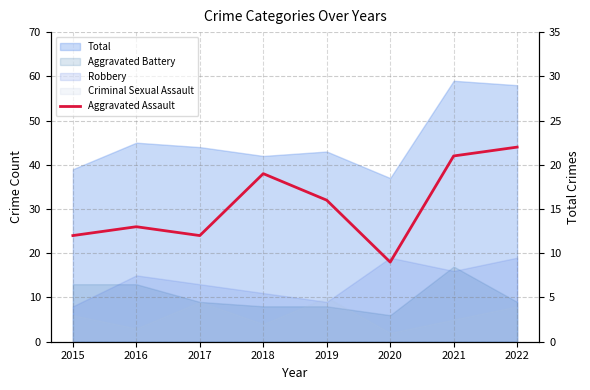

Rank the categories by value from lowest to highest.

2020, 2015, 2017, 2016, 2019, 2018, 2021, 2022